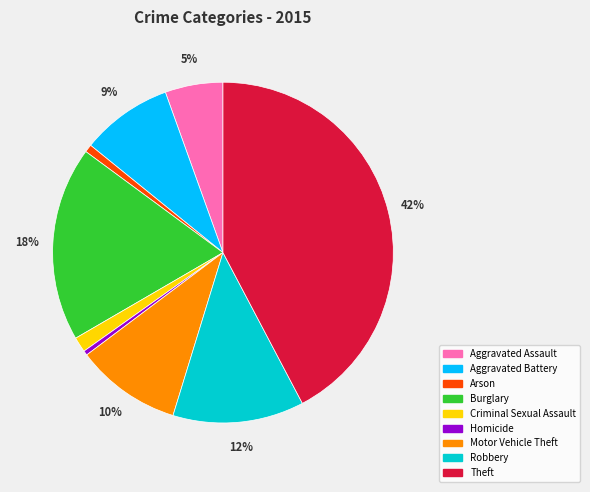

The Aggravated Battery slice represents 9% of the pie. True or false?

True